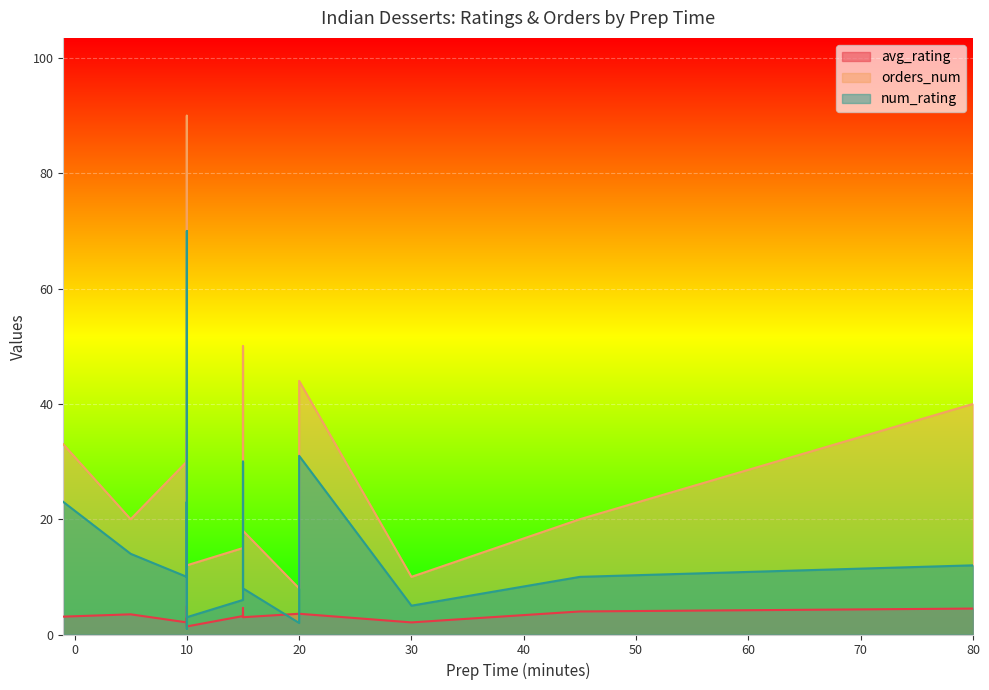

At which category is the sum across all series the highest?

10